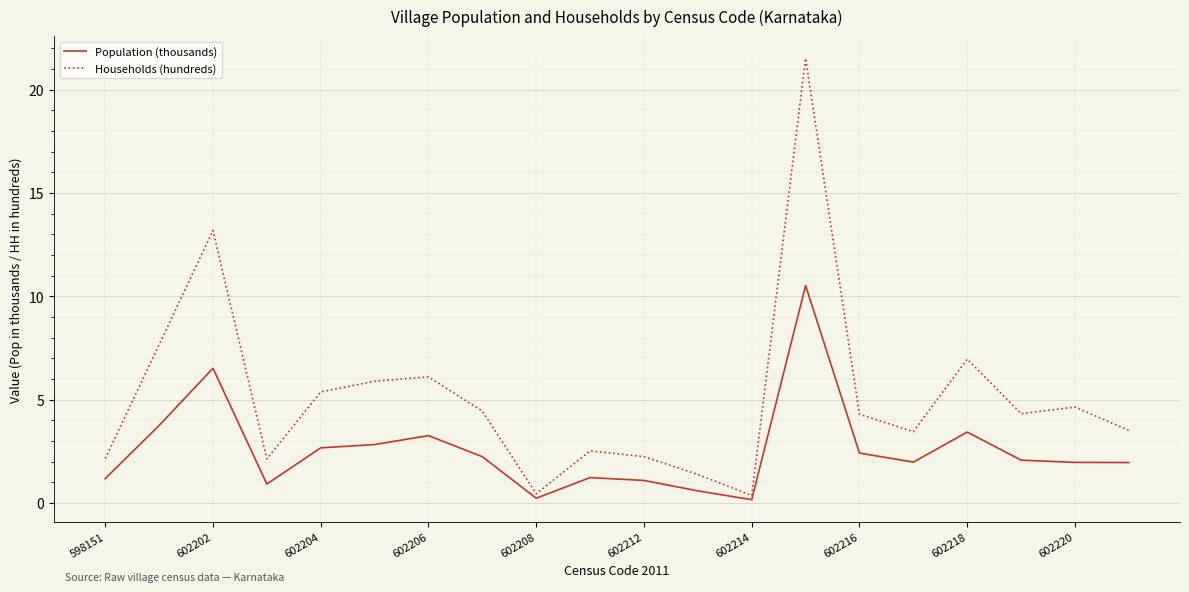

Rank the series by their average value, from highest to lowest.

Households (hundreds), Population (thousands)